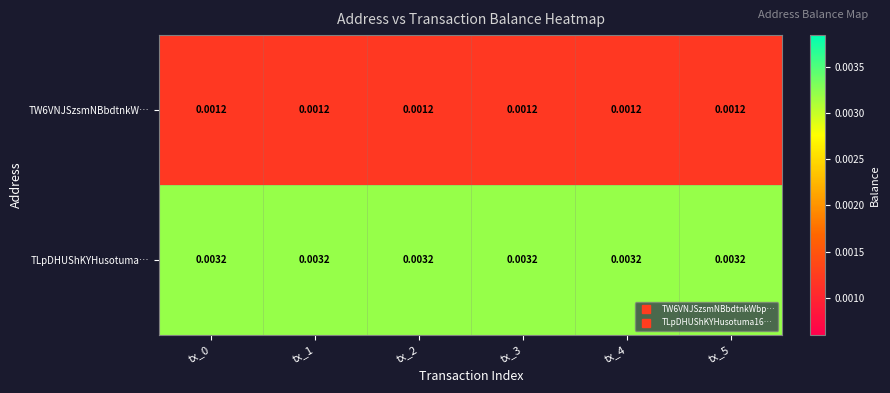

At tx_2, list the series in order from largest to smallest.

TLpDHUShKYHusotuma…, TW6VNJSzsmNBbdtnkW…